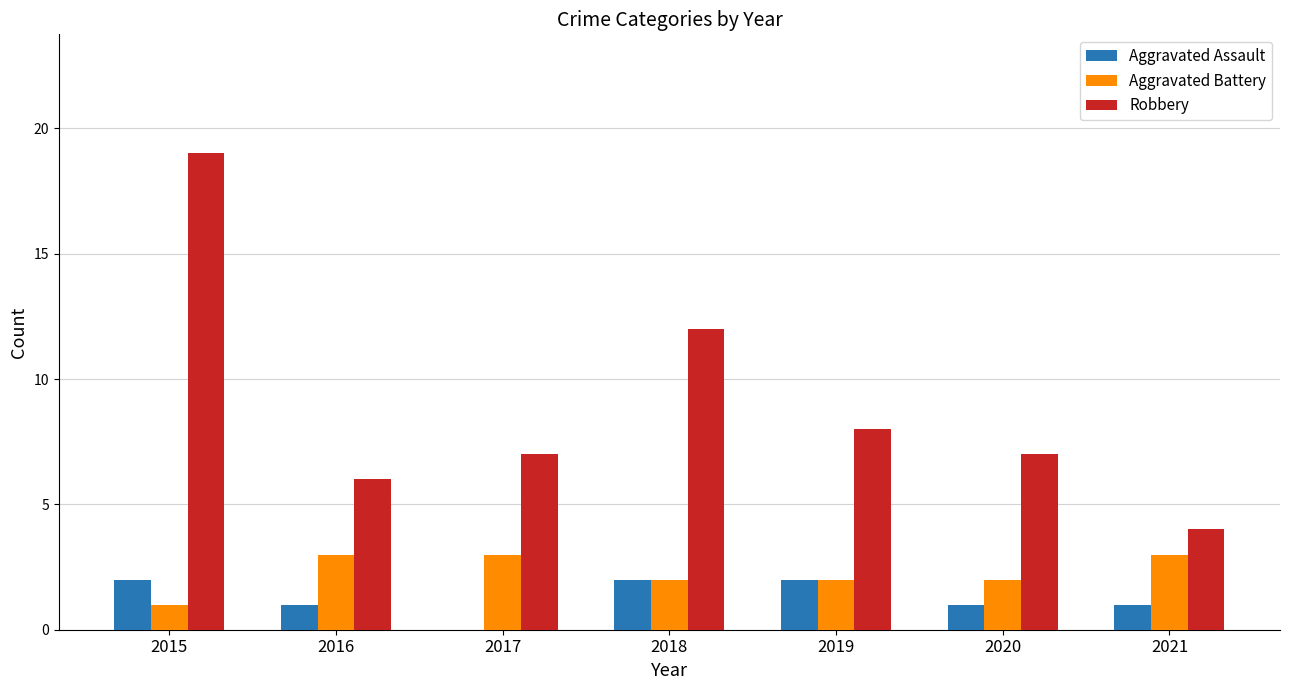

Is the value of Aggravated Assault at 2018 greater than the value of Robbery at 2020?

No